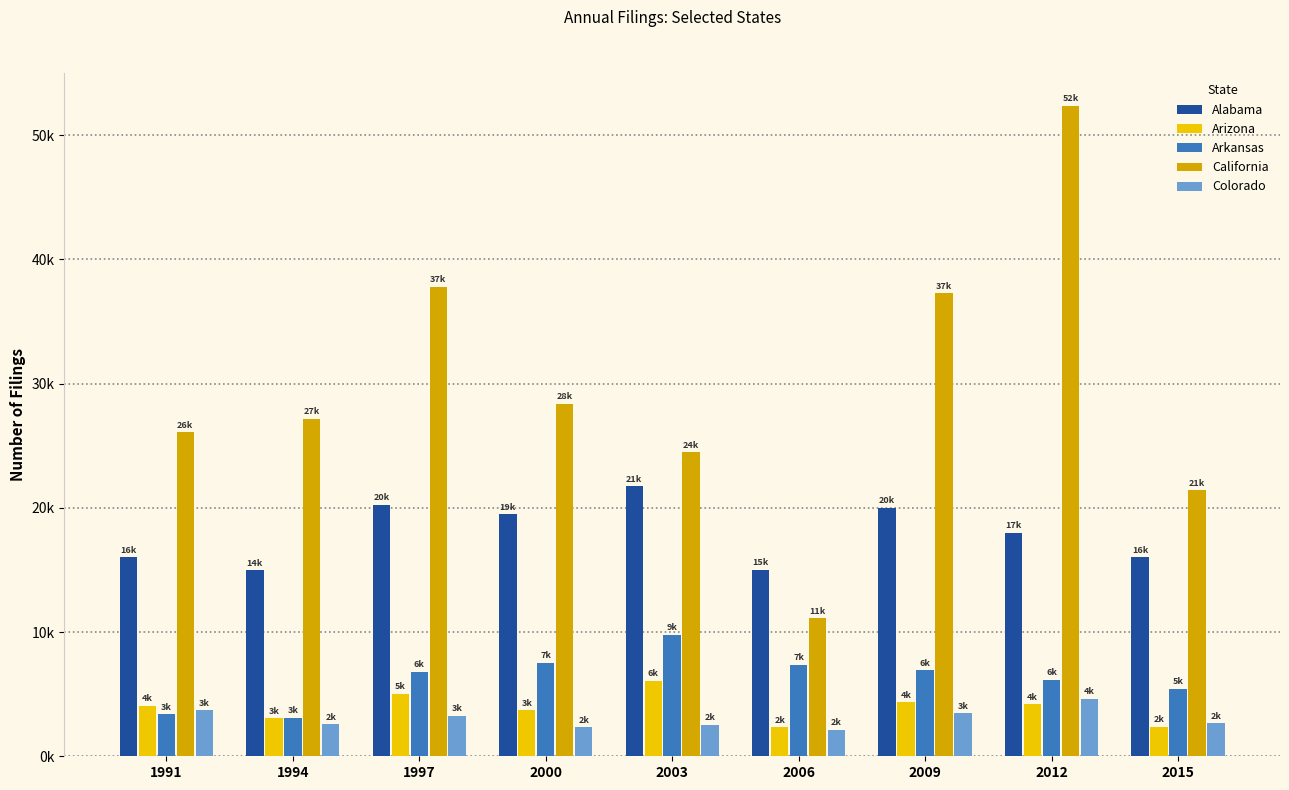

What are all the series names shown in the legend?

Alabama, Arizona, Arkansas, California, Colorado